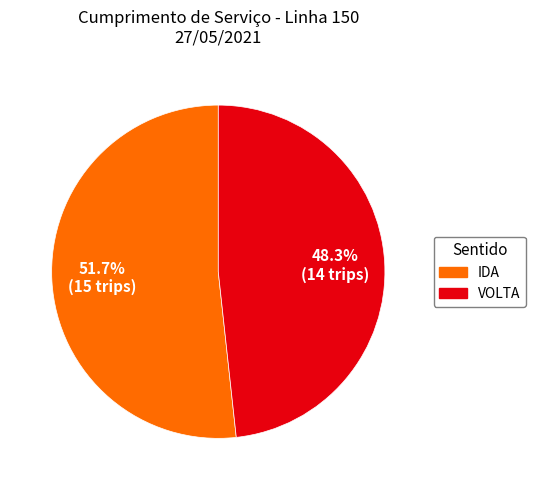

What percentage is NOT represented by VOLTA?

51.7%